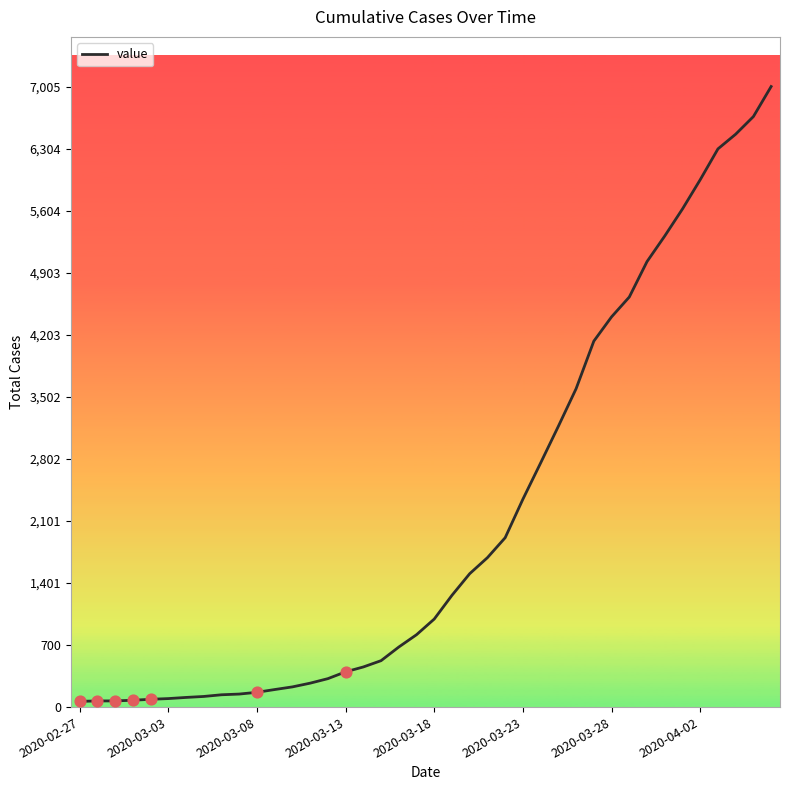

What is the difference between the maximum and minimum values?

6940